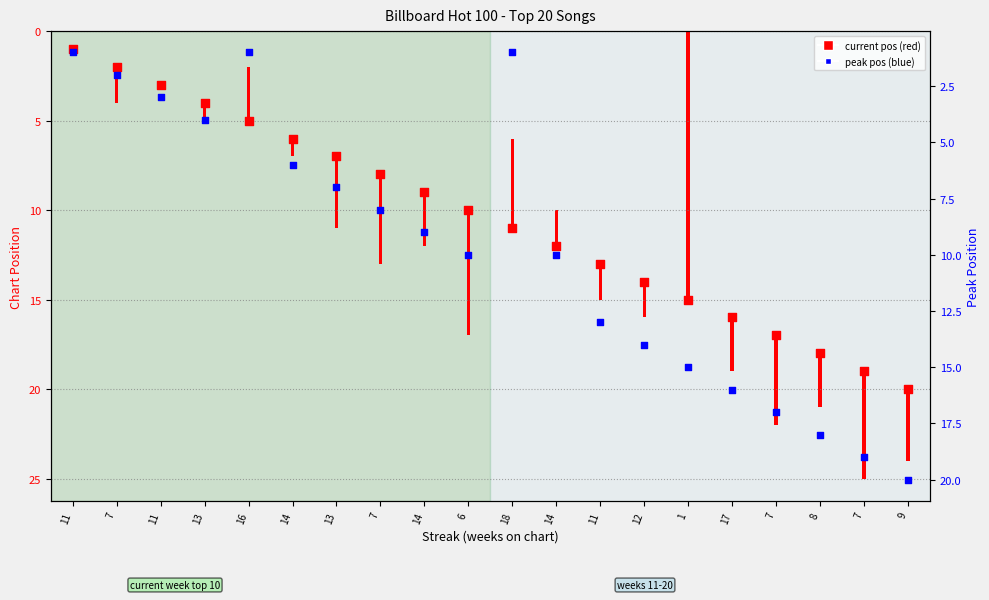

Which series contains the highest Y value?

current pos